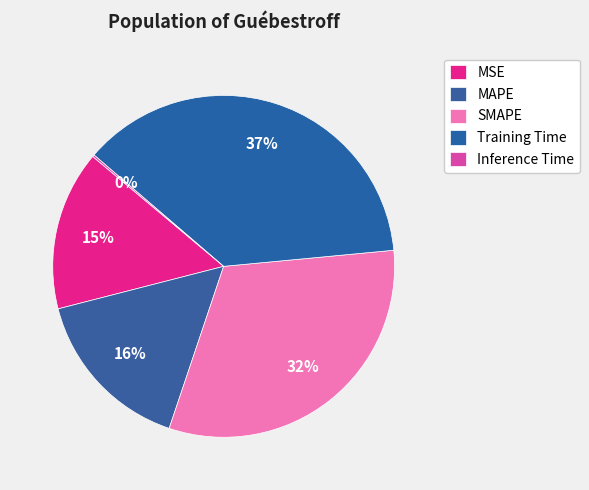

What is the largest slice in the pie chart?

Training Time